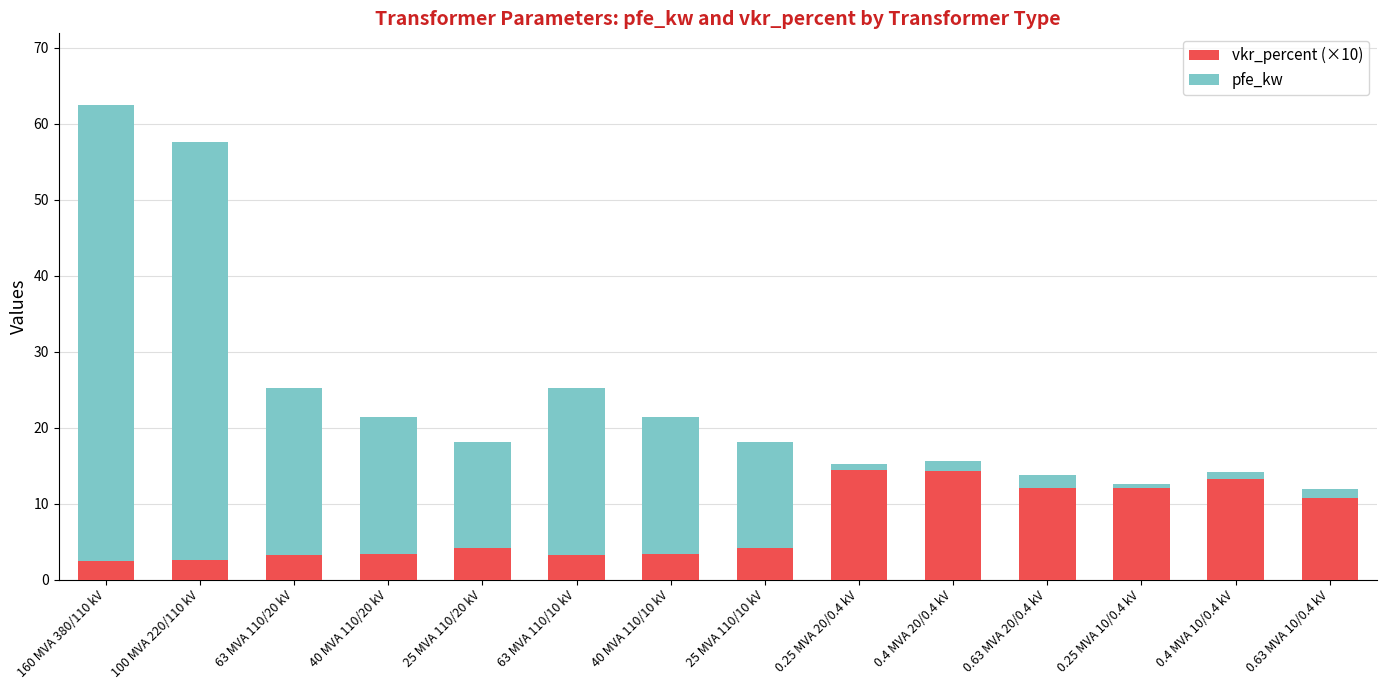

What is the average value of the vkr_percent (×10) series?

7.4